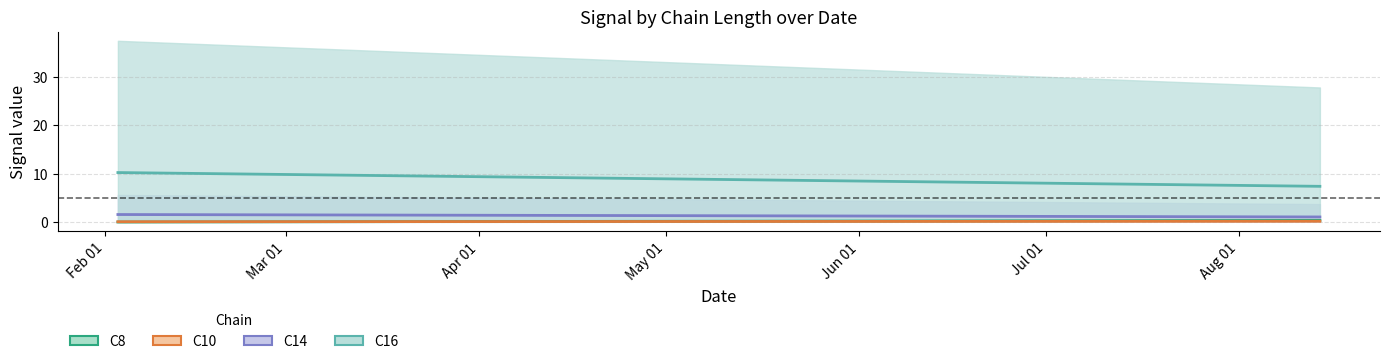

How many lines are shown in the chart?

4